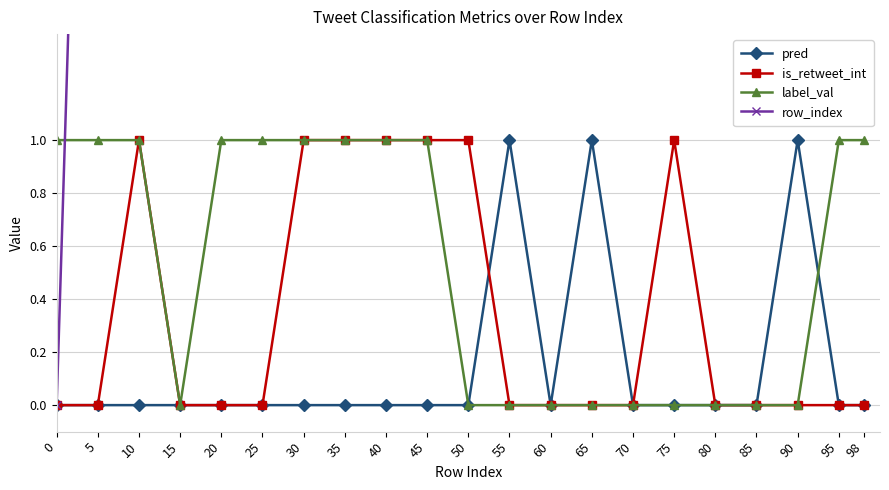

Is the value of label_val at 65 greater than the value of is_retweet_int at 98?

No